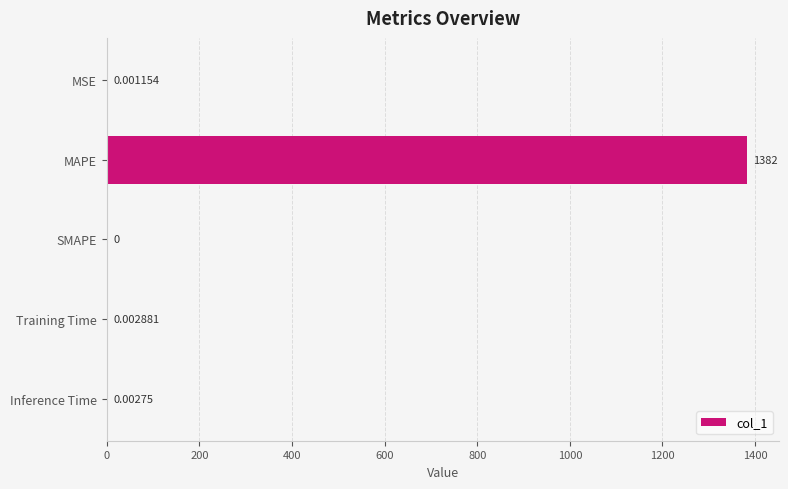

Which has a higher value, Inference Time or MSE?

Inference Time